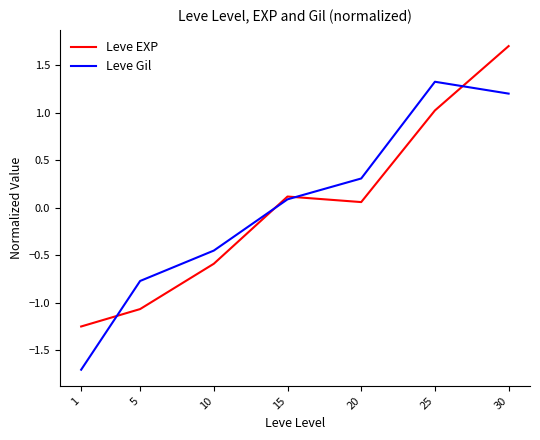

True or false: Leve Gil and Leve EXP cross at least once.

True